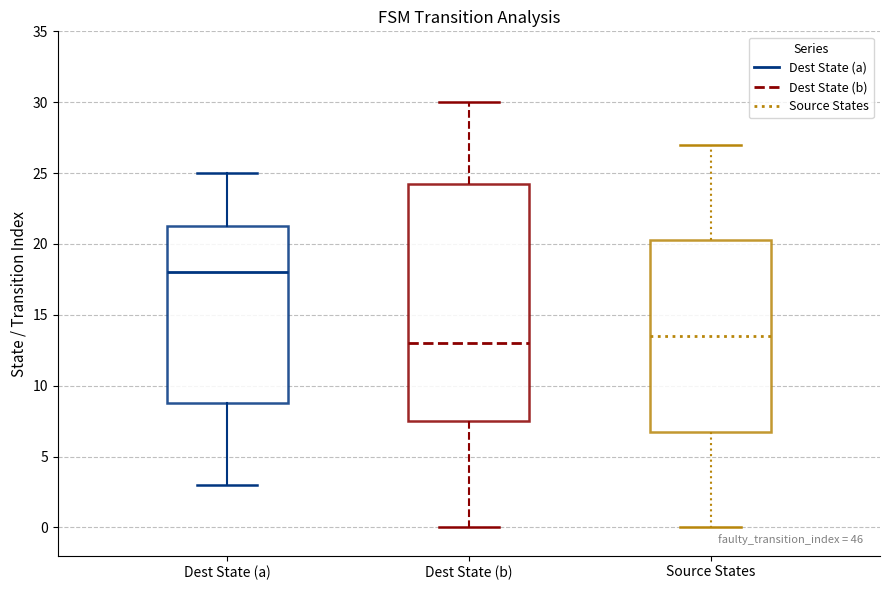

Which box's median line is the lowest?

Dest State (b)